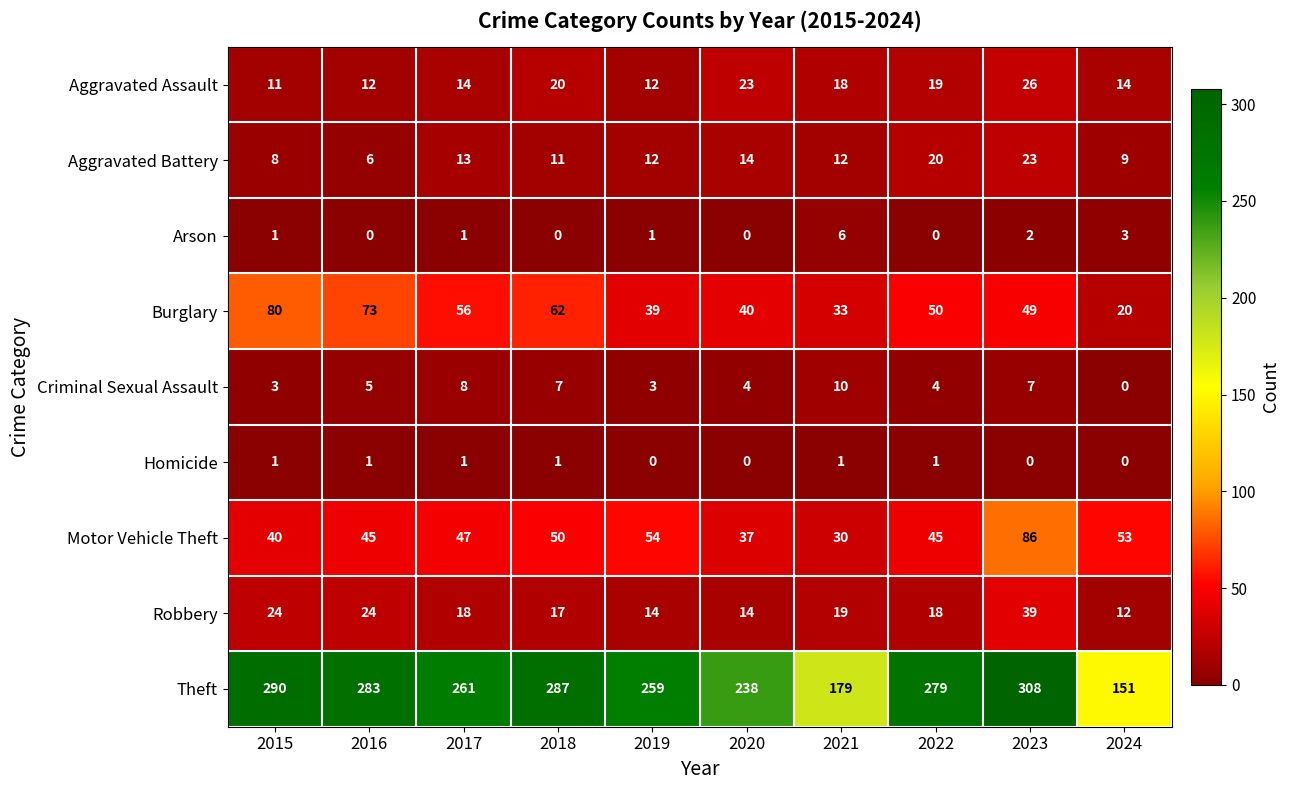

The Criminal Sexual Assault series shows 5 at 2020. True or false?

False